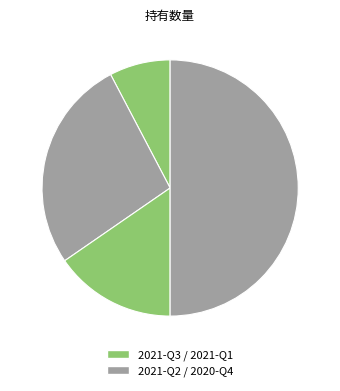

What is the smallest slice in the pie chart?

2021-Q3